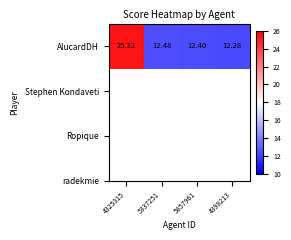

At which category does the chart reach its minimum across all series?

4398213